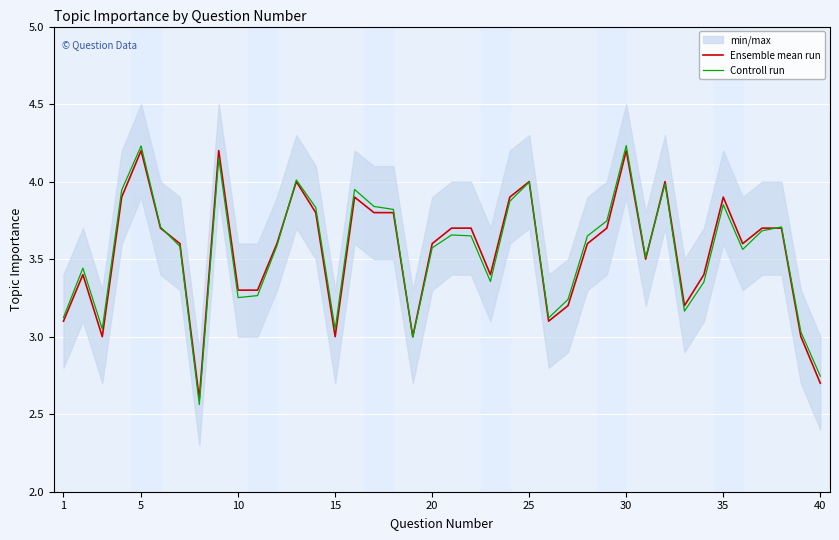

Reading left to right, what are all the values shown in this chart?

Ensemble mean run: 3.1	3.4	3.0	3.9	4.2	3.7	3.6	2.6	4.2	3.3	3.3	3.6	4.0	3.8	3.0	3.9	3.8	3.8	3.0	3.6	3.7	3.7	3.4	3.9	4.0	3.1	3.2	3.6	3.7	4.2	3.5	4.0	3.2	3.4	3.9	3.6	3.7	3.7	3.0	2.7
Controll run: 3.1	3.4	3.0	3.9	4.2	3.7	3.6	2.6	4.2	3.3	3.3	3.6	4.0	3.8	3.0	3.9	3.8	3.8	3.0	3.6	3.7	3.7	3.4	3.9	4.0	3.1	3.2	3.6	3.7	4.2	3.5	4.0	3.2	3.4	3.9	3.6	3.7	3.7	3.0	2.7